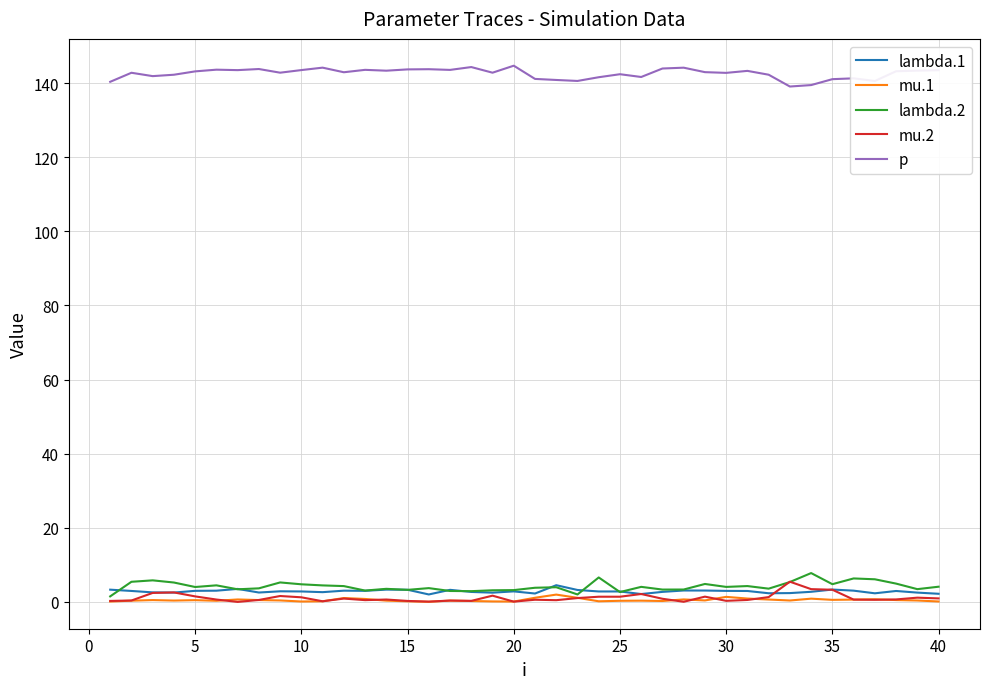

Which series has the largest total across all categories?

p